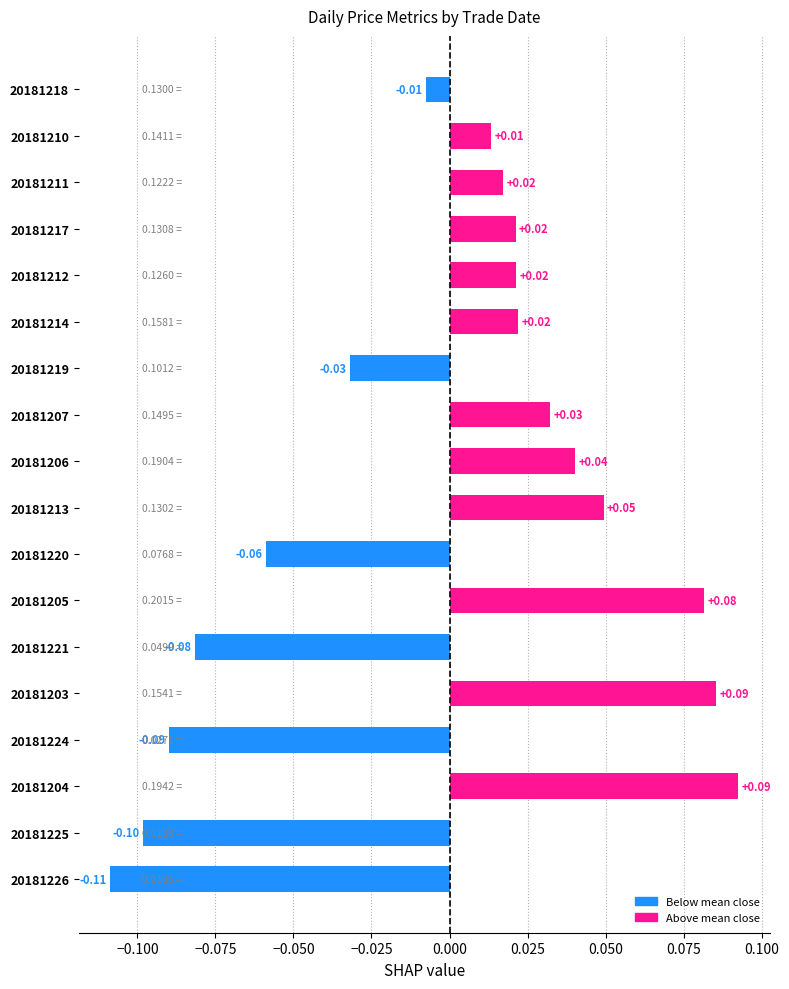

Which category has the highest value across all series?

20181204